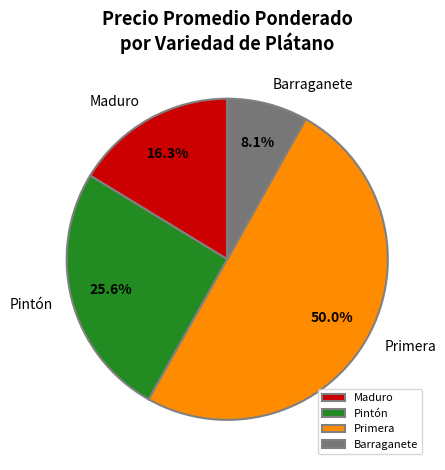

What is the smallest slice in the pie chart?

Barraganete